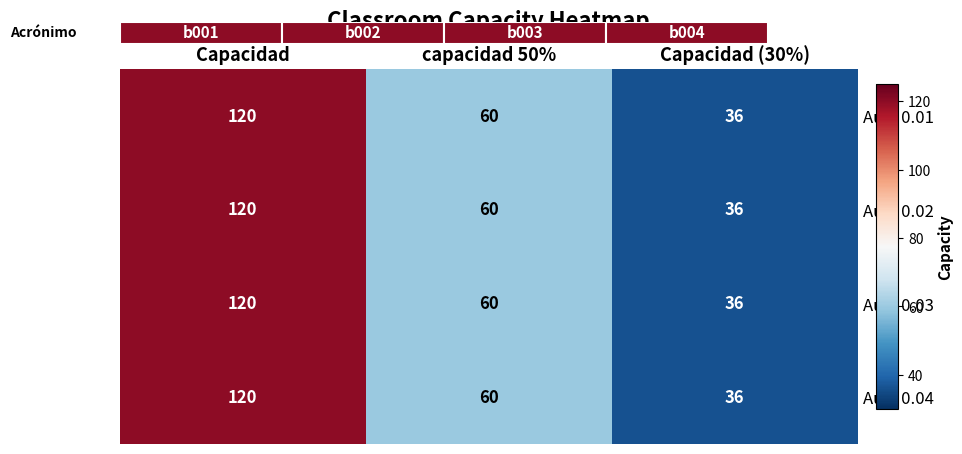

Reading left to right, what are all the values shown in this chart?

Aula 0.01: Capacidad=120	capacidad 50%=60	Capacidad (30%)=36
Aula 0.02: Capacidad=120	capacidad 50%=60	Capacidad (30%)=36
Aula 0.03: Capacidad=120	capacidad 50%=60	Capacidad (30%)=36
Aula 0.04: Capacidad=120	capacidad 50%=60	Capacidad (30%)=36